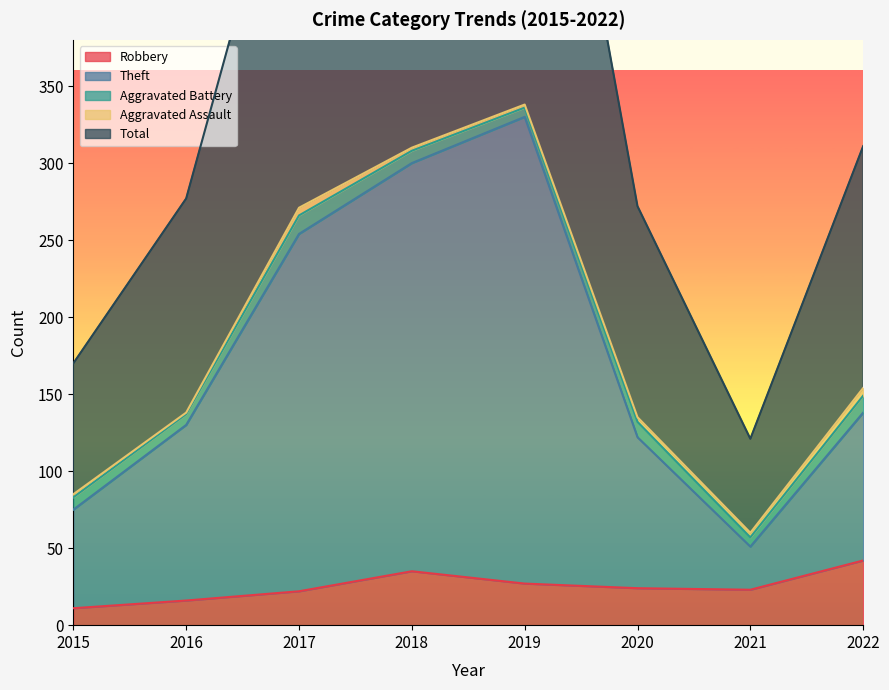

Is it true that Robbery equals 27 at 2019?

True